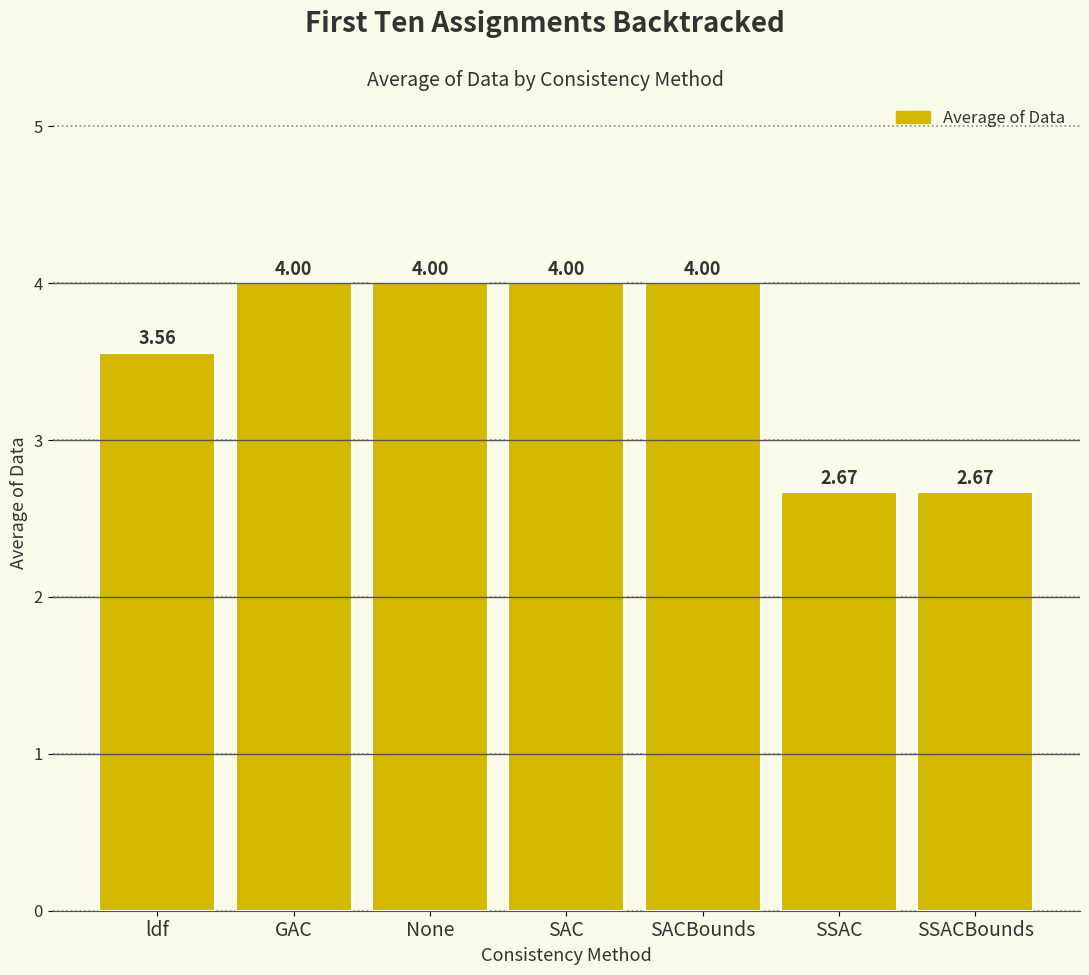

What is the label of the 7th bar from the right?

ldf